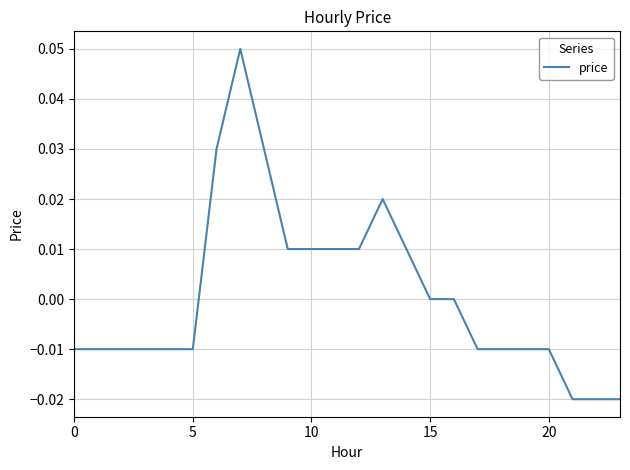

Where is the first local maximum?

7